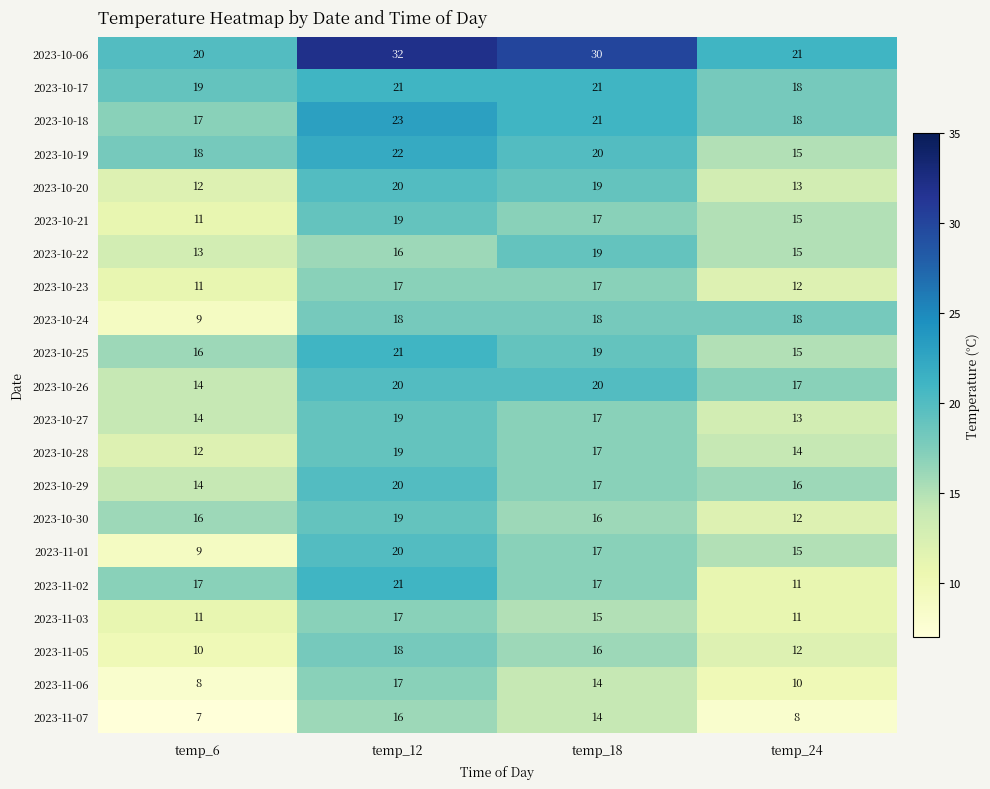

What is the spread (max minus min) of values at temp_24?

13